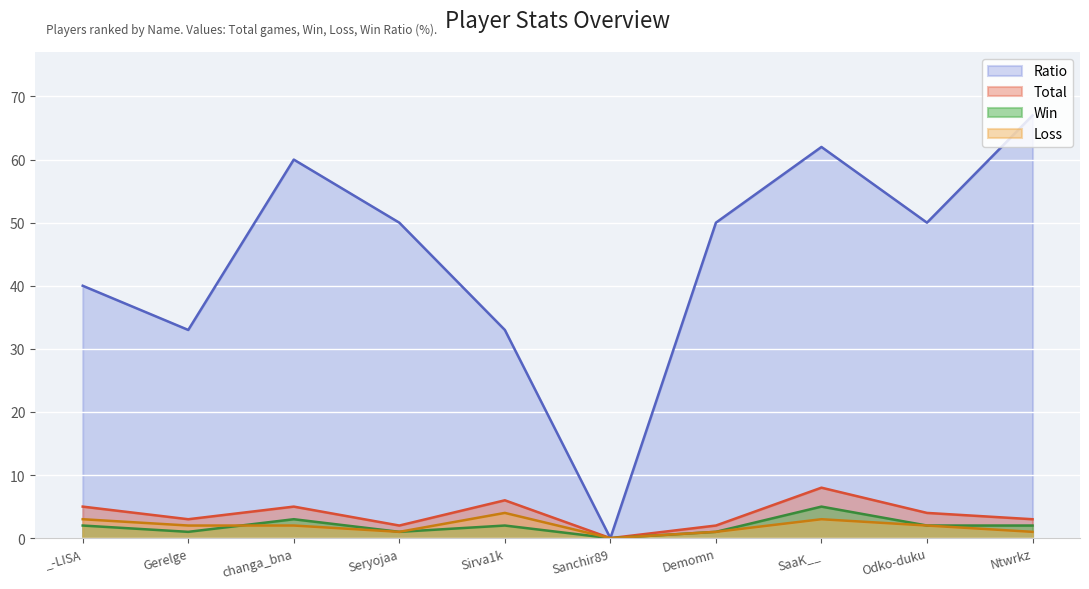

At how many categories does at least one series exceed 38?

7